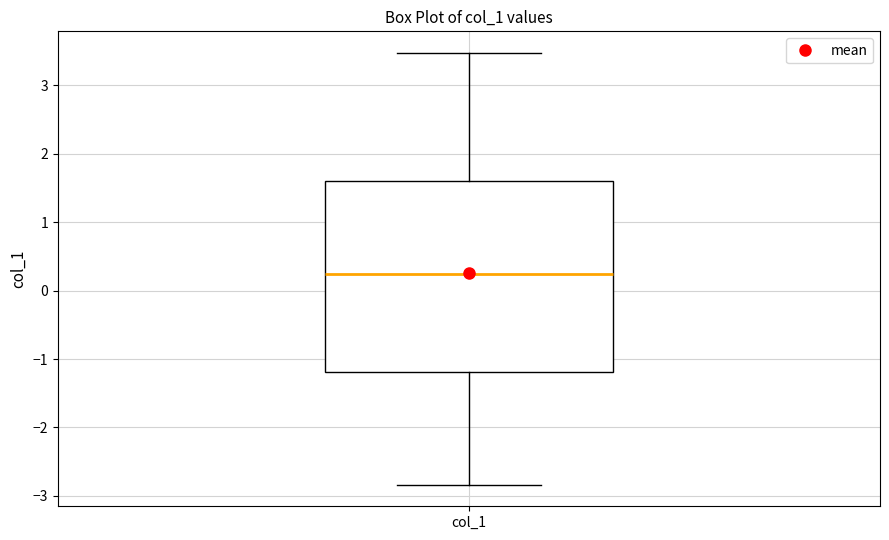

Read this box plot against the y-axis: the position of the median line, the range covered by the box, and the ends of both whiskers. The values are not printed on the chart, so give them approximately, as read against the axis.

median 0.2, box -1.2 to 1.6, whiskers -2.8 to 3.5